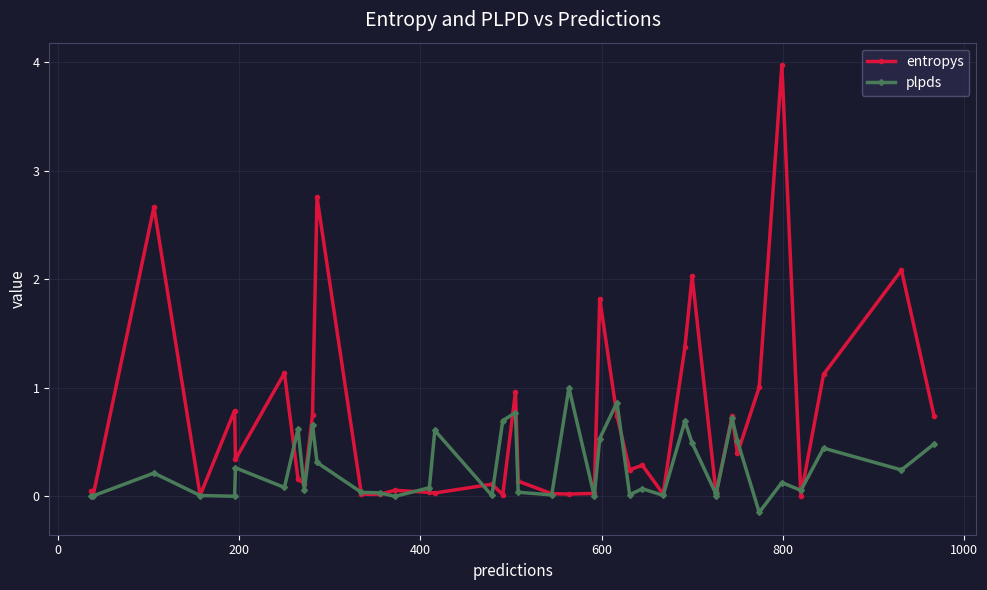

Rank the series by their maximum value, from highest to lowest.

entropys, plpds